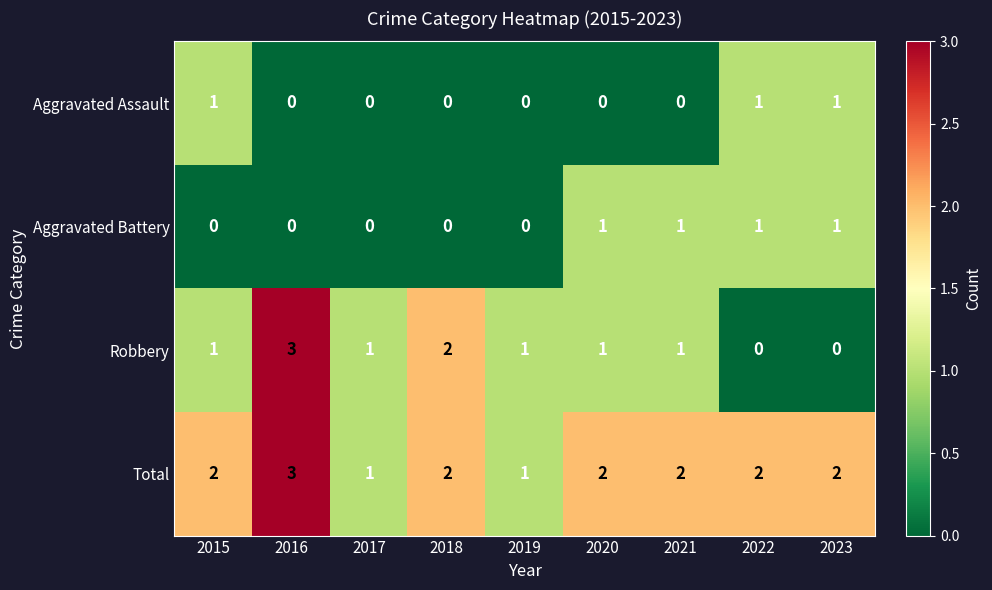

What is the sum of the Robbery values at 2016 and 2021?

4